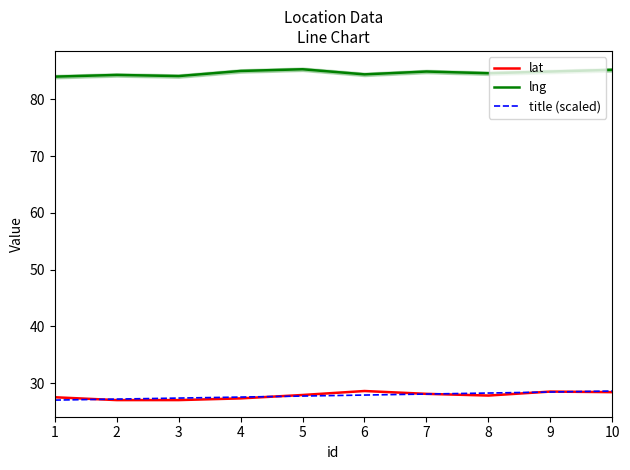

Reading left to right, list all the values displayed in this chart.

lat: 1=27.5	2=27.0	3=27.0	4=27.3	5=27.9	6=28.6	7=28.1	8=27.8	9=28.5	10=28.4
lng: 1=84.0	2=84.3	3=84.1	4=85.0	5=85.3	6=84.4	7=84.9	8=84.6	9=84.9	10=85.2
title (scaled): 1=27.0	2=27.2	3=27.4	4=27.5	5=27.7	6=27.9	7=28.1	8=28.2	9=28.4	10=28.6